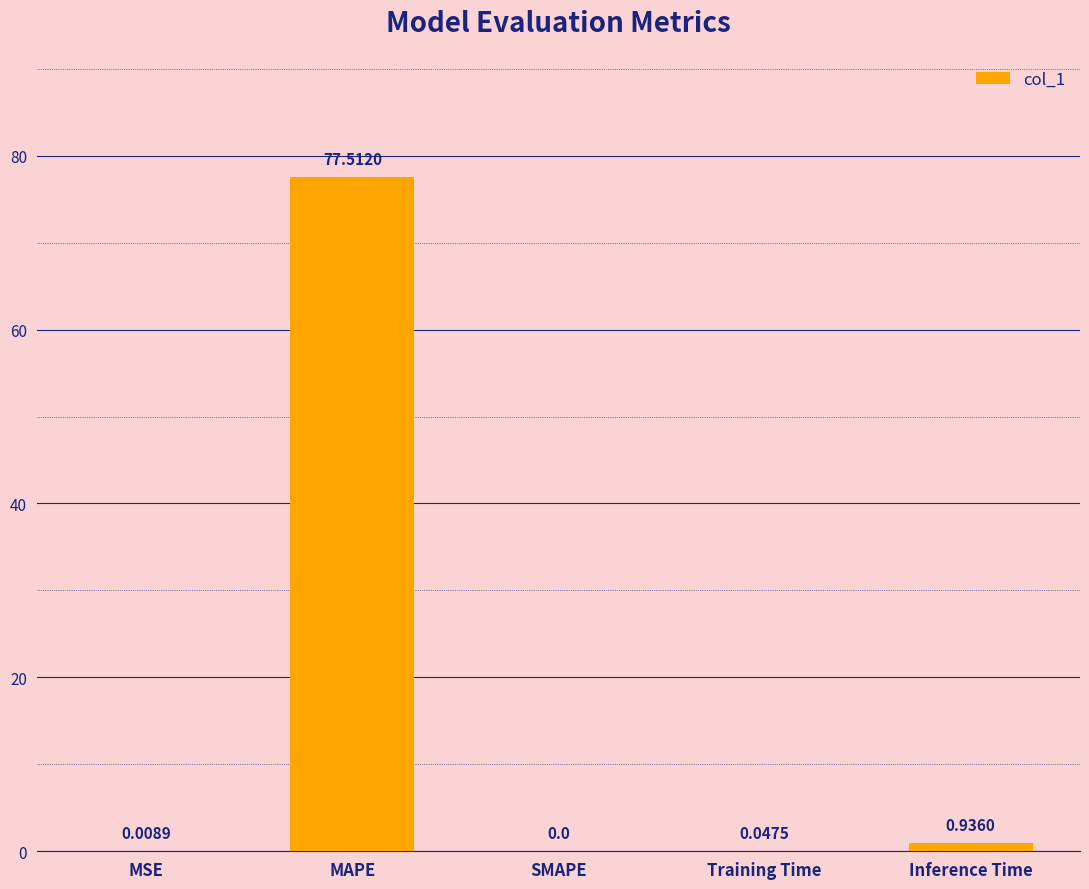

What is the difference between the values at SMAPE and MAPE?

77.5